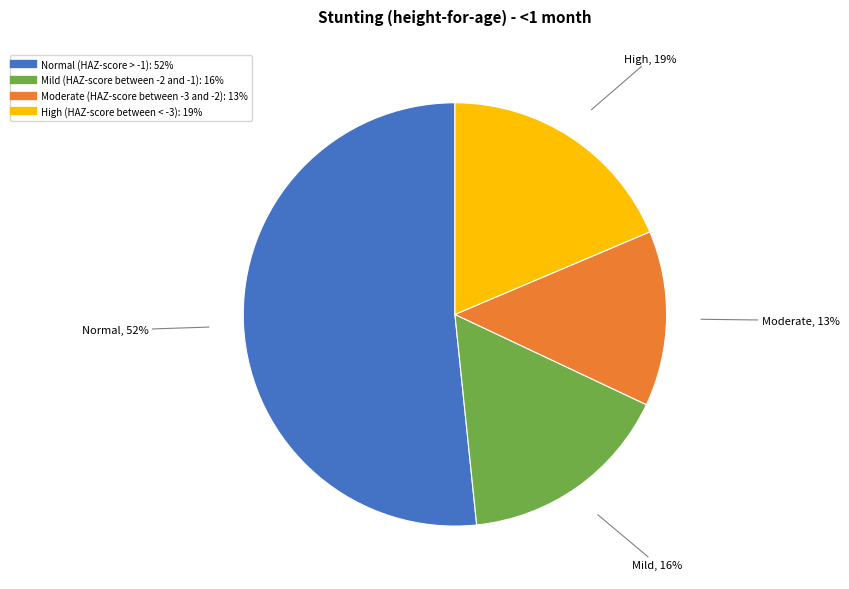

Do Mild (HAZ-score between -2 and -1) and Moderate (HAZ-score between -3 and -2) together represent more than half of the pie?

No